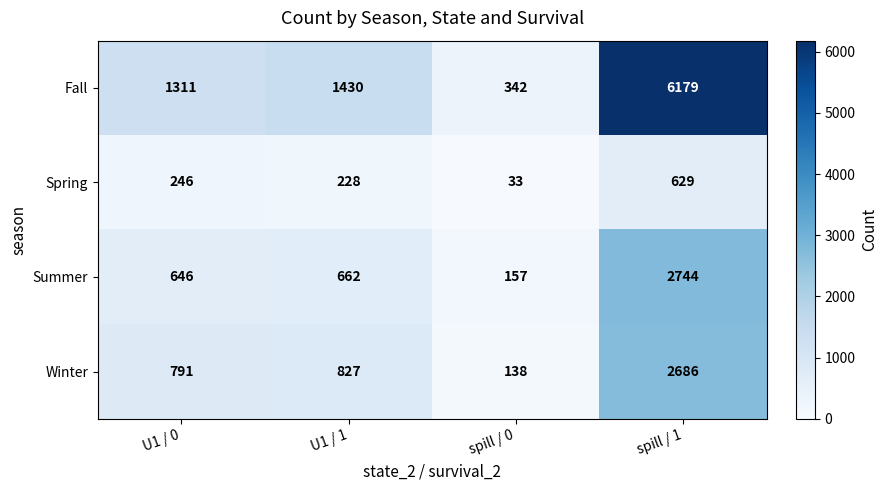

Reading left to right, extract all data points from this chart.

Fall: 1311	1430	342	6179
Spring: 246	228	33	629
Summer: 646	662	157	2744
Winter: 791	827	138	2686